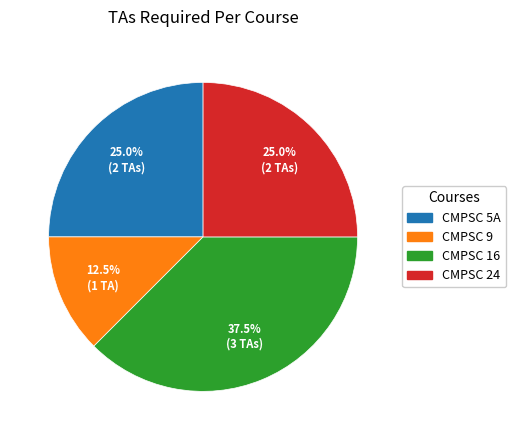

Which has a higher value, CMPSC 5A or CMPSC 9?

CMPSC 5A